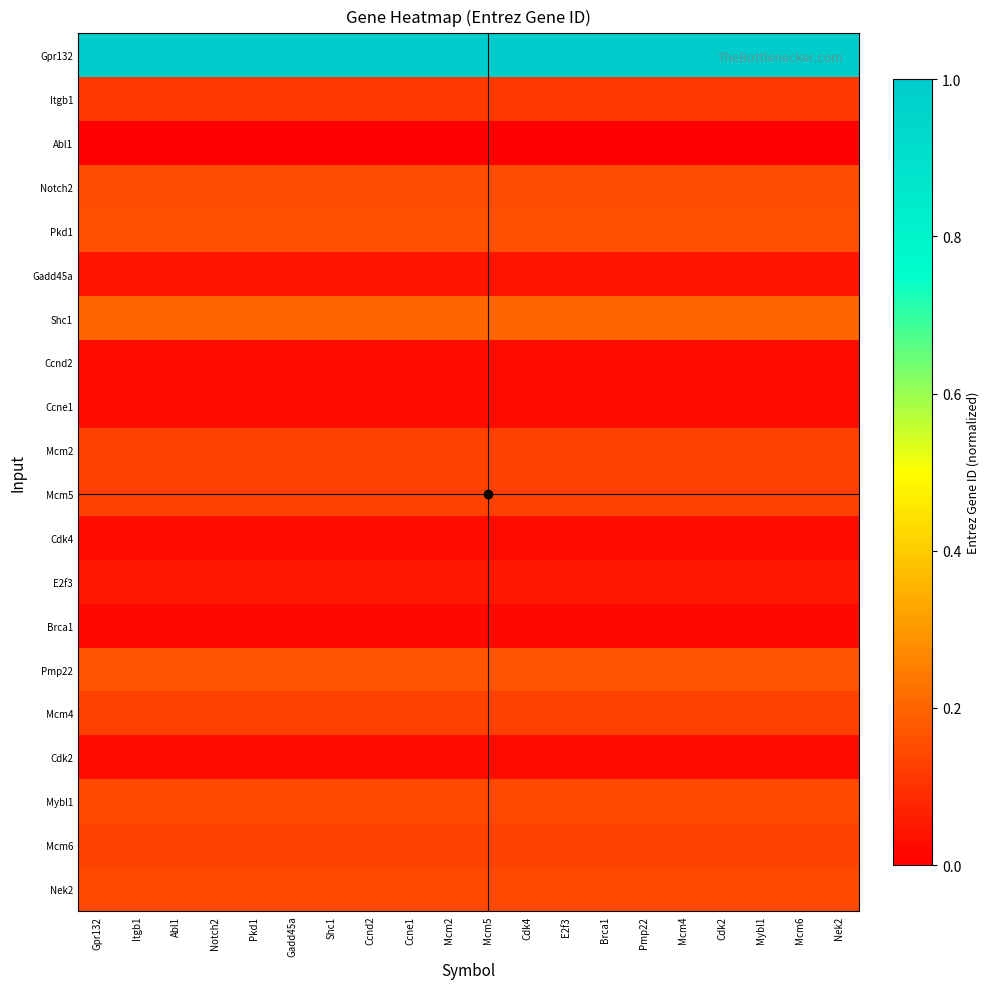

Which series has the largest range (max minus min)?

Gpr132